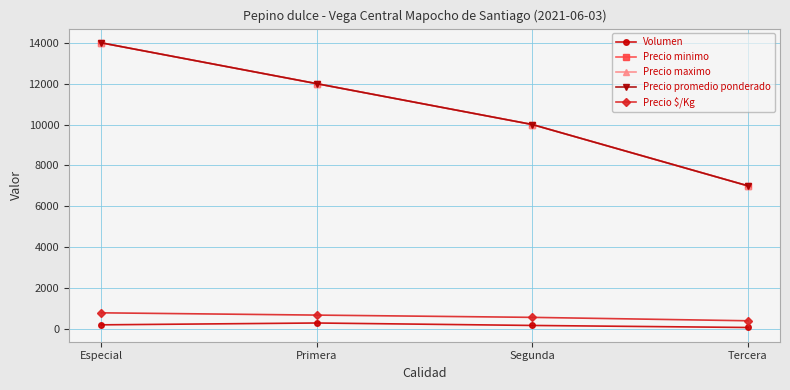

Which series changed the most between Segunda and Tercera?

Precio minimo